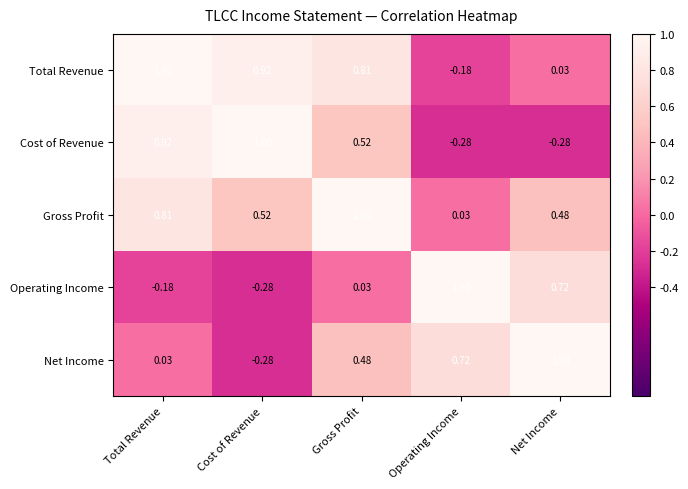

What is the total value across all series at Cost of Revenue?

1.9